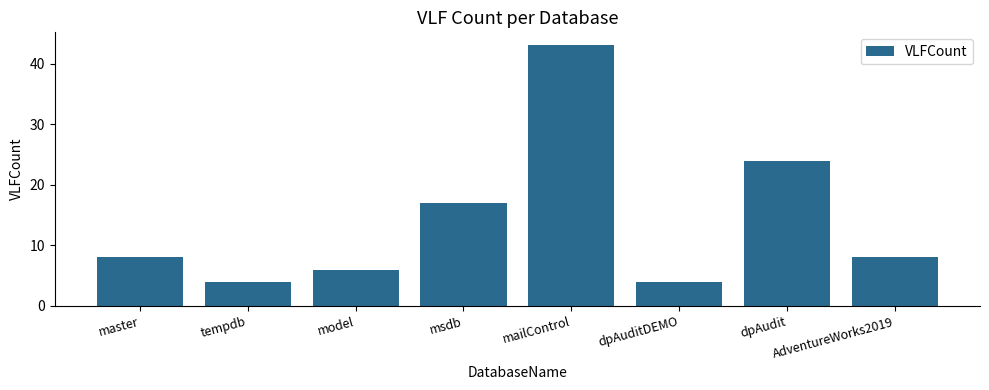

The value at tempdb is 4. True or false?

True